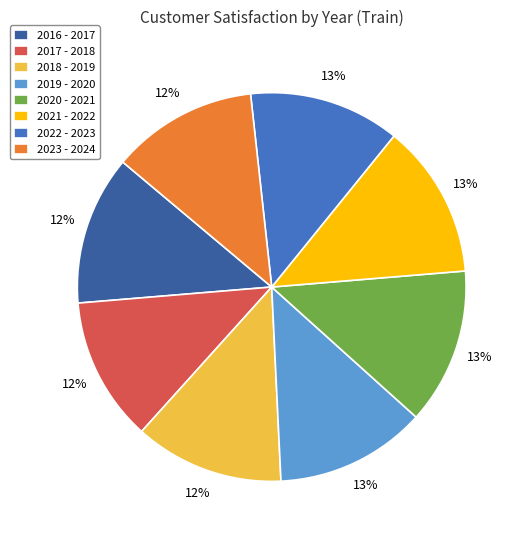

The 2017 - 2018 slice represents 6% of the pie. True or false?

False